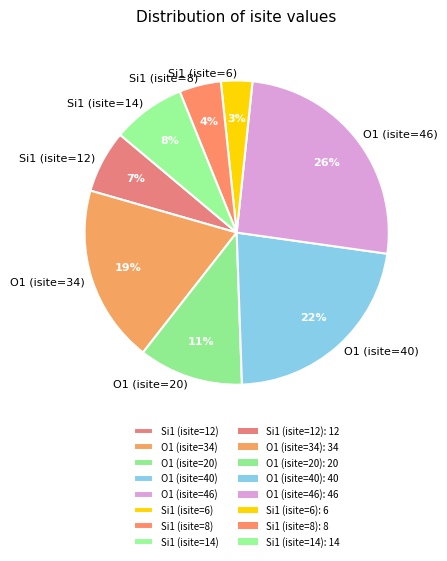

Between O1 (isite=46) and Si1 (isite=12), which is larger?

O1 (isite=46)